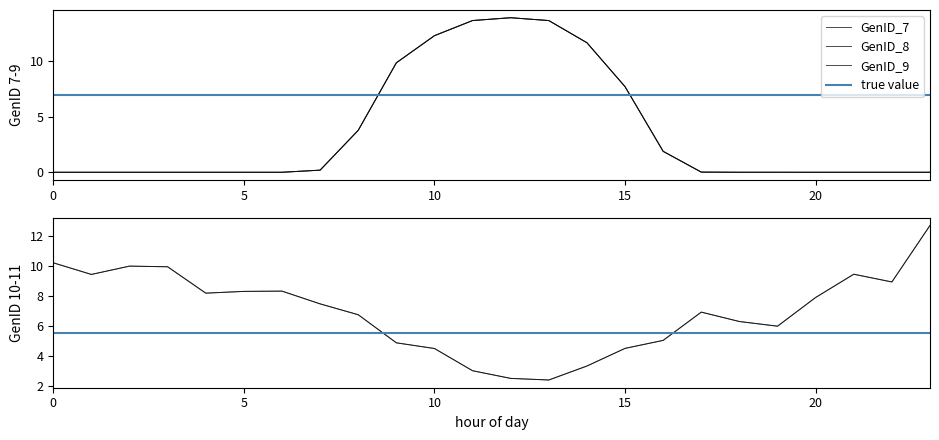

At which category does GenID_10 reach its first local peak?

2